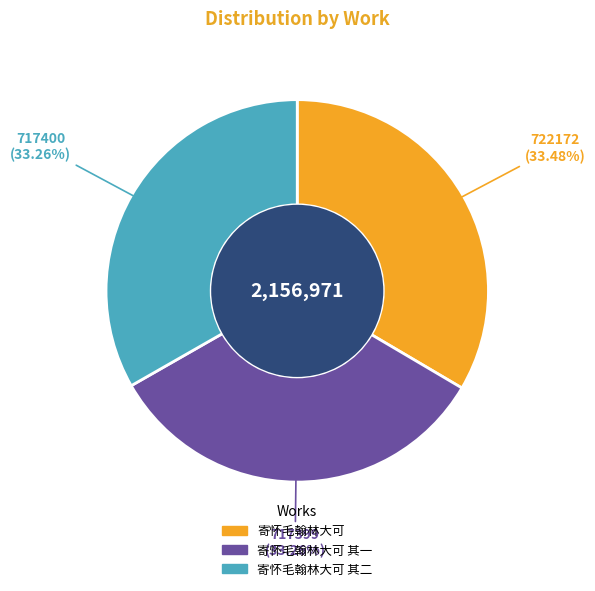

Is the sum of 寄怀毛翰林大可 其一 and 寄怀毛翰林大可 其二 greater than half?

Yes